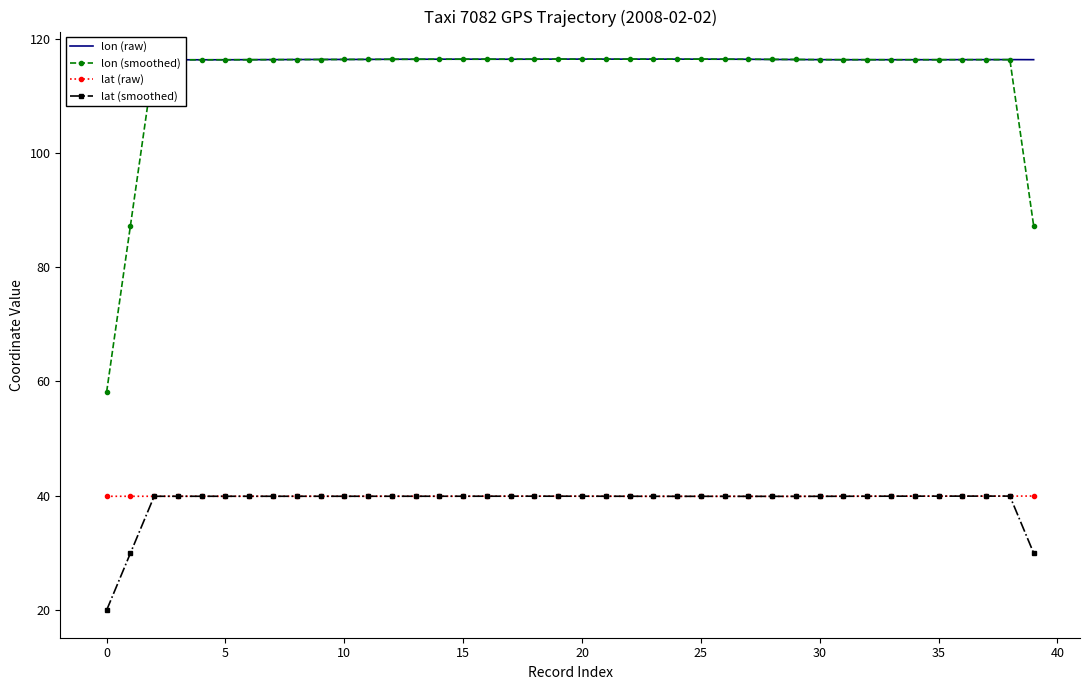

True or false: lat (smoothed) and lon (smoothed) intersect in this chart.

False